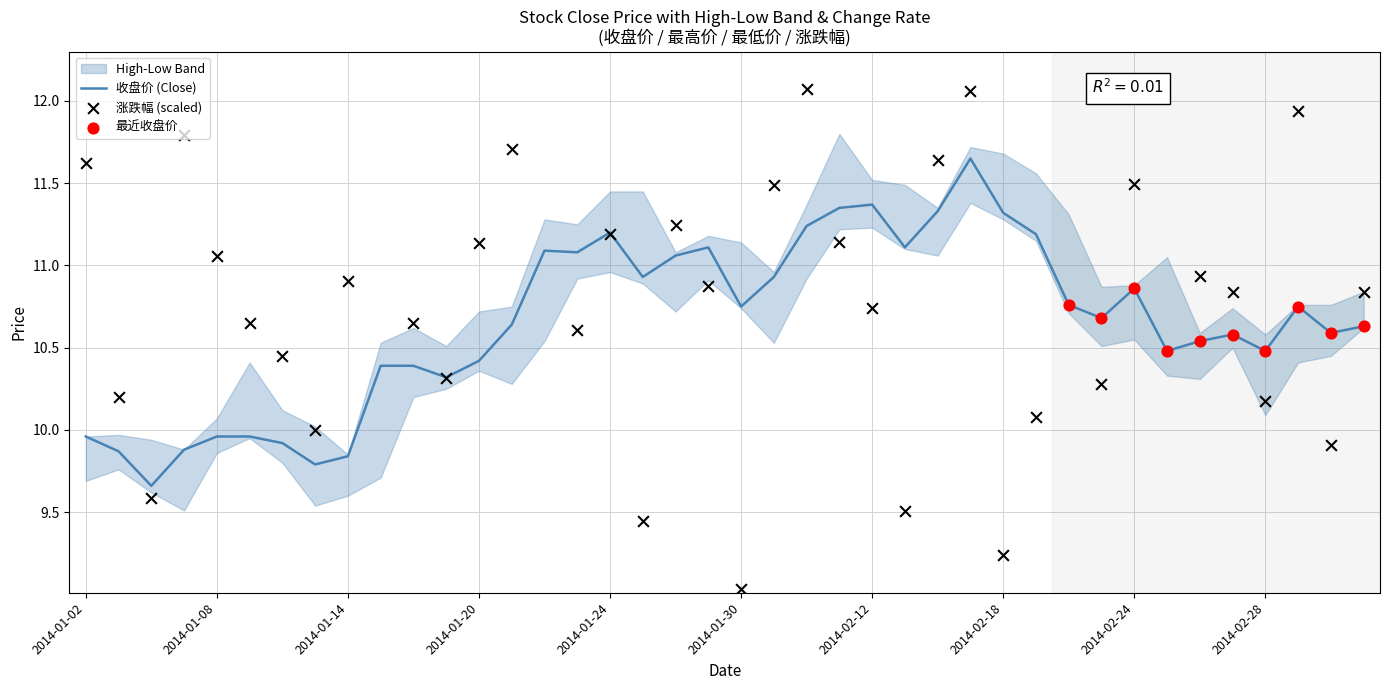

What is the total value across all series at 2014-02-24?

22.4